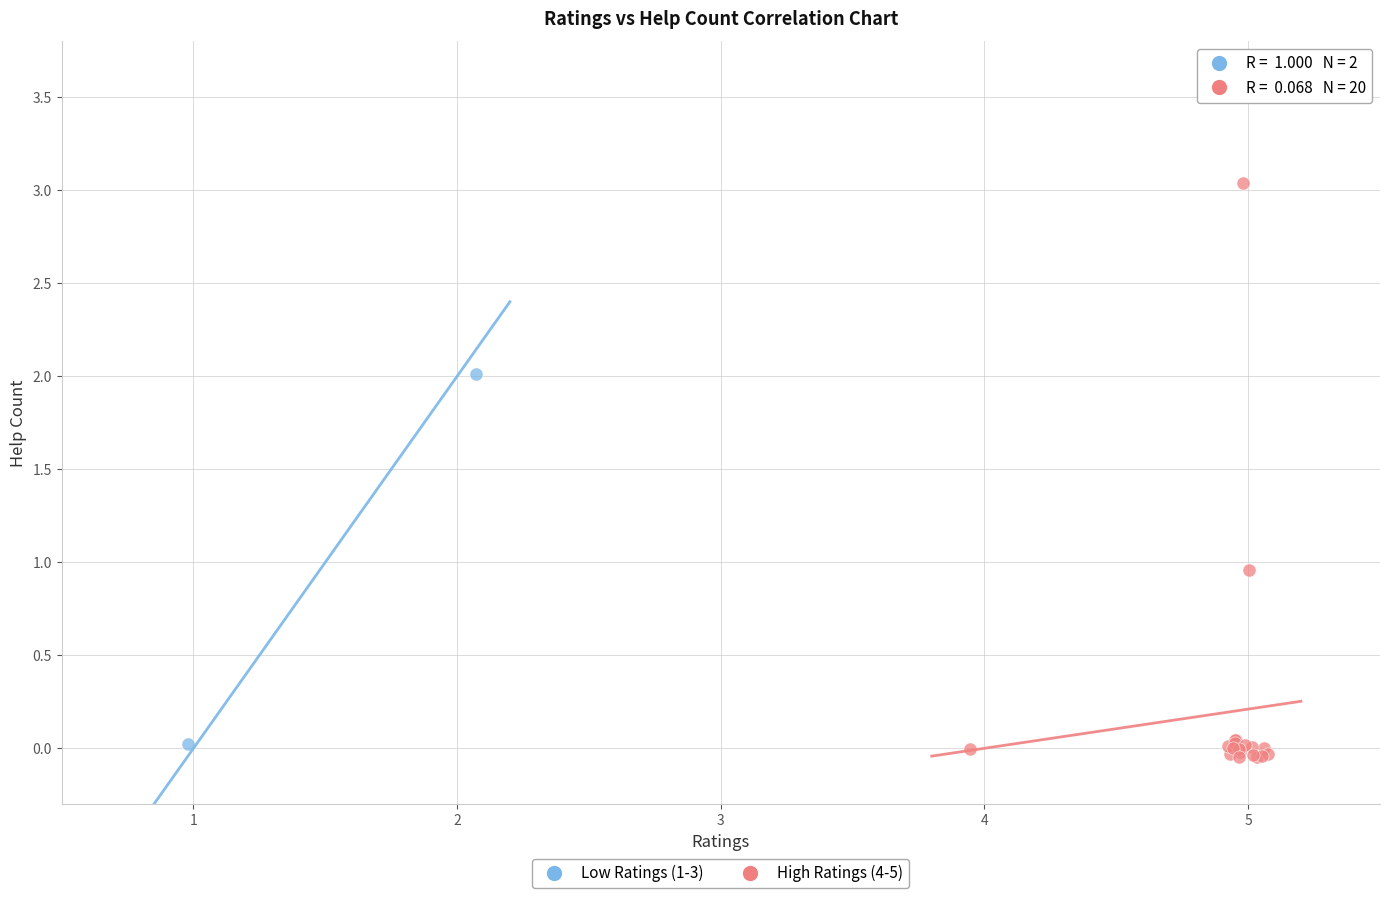

Which series has the largest Y range (max minus min)?

High Ratings (4-5)